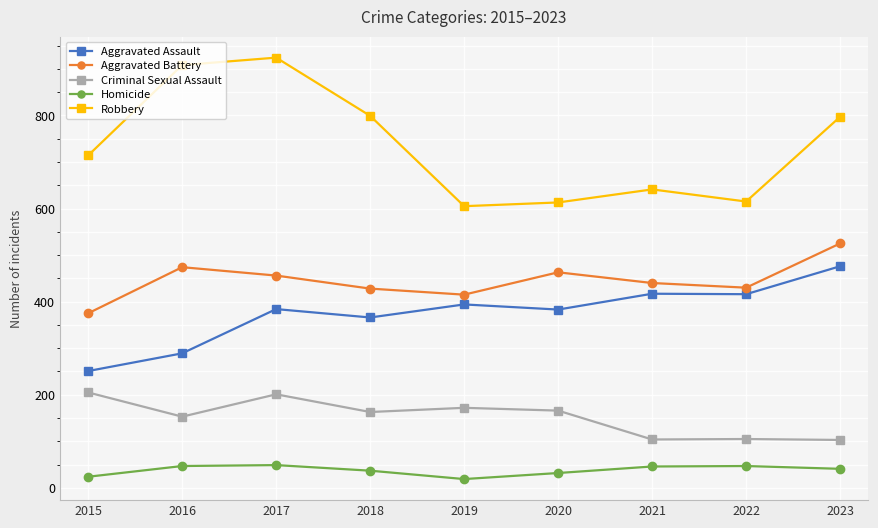

Rank the series by their maximum value, from lowest to highest.

Homicide, Criminal Sexual Assault, Aggravated Assault, Aggravated Battery, Robbery